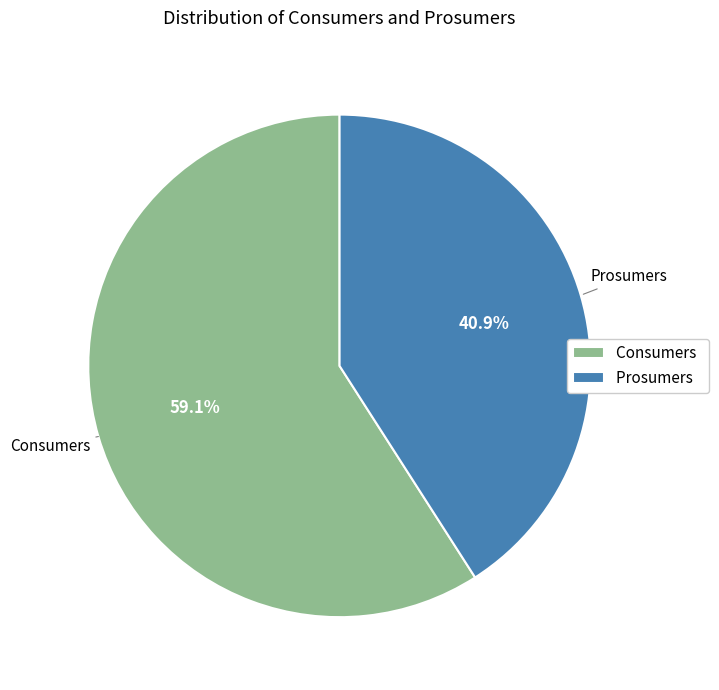

What is the smallest slice in the pie chart?

Prosumers